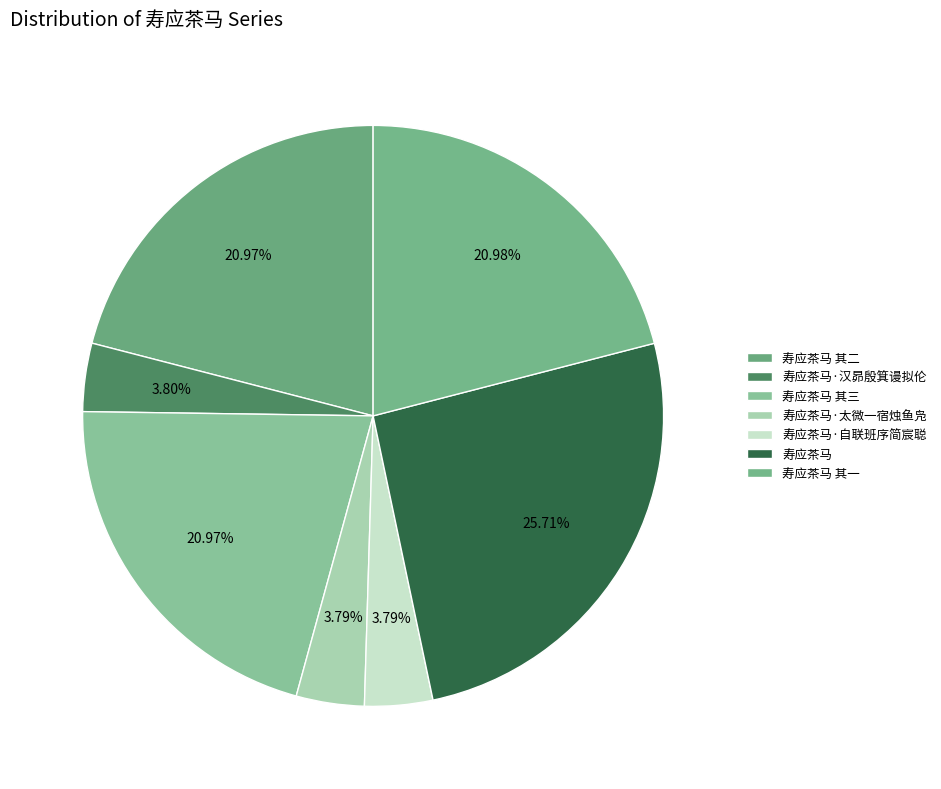

How many slices are in this pie chart?

7